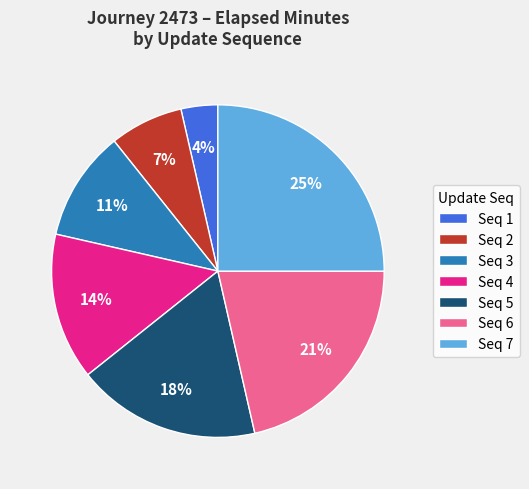

What is the ratio of the value at Seq 4 to the value at Seq 6?

0.7